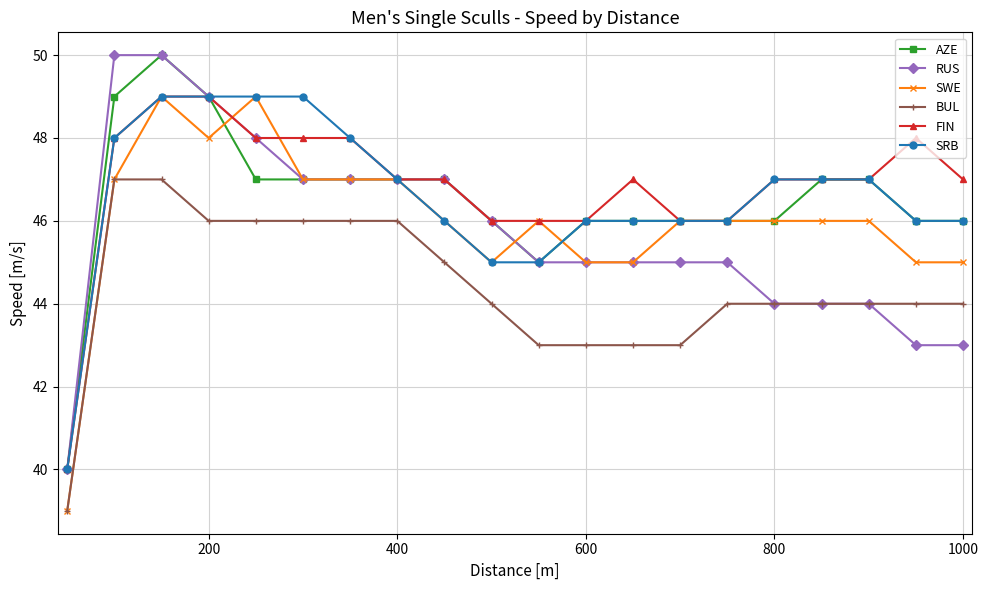

True or false: BUL and SRB cross at least once.

False